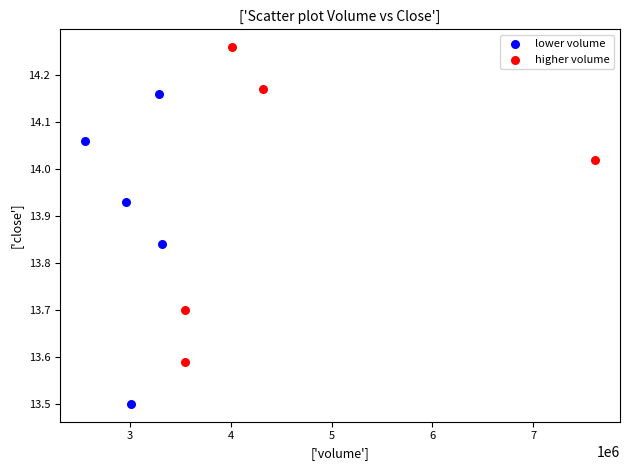

What are all the series names shown in the legend?

lower volume, higher volume